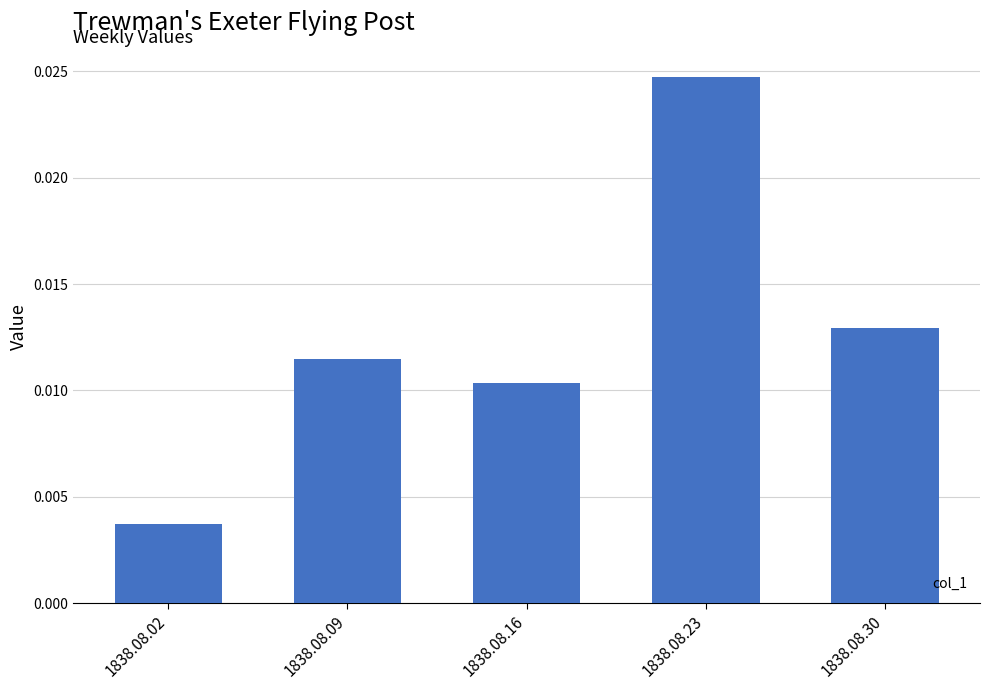

Which has a higher value, 1838.08.16 or 1838.08.02?

1838.08.16